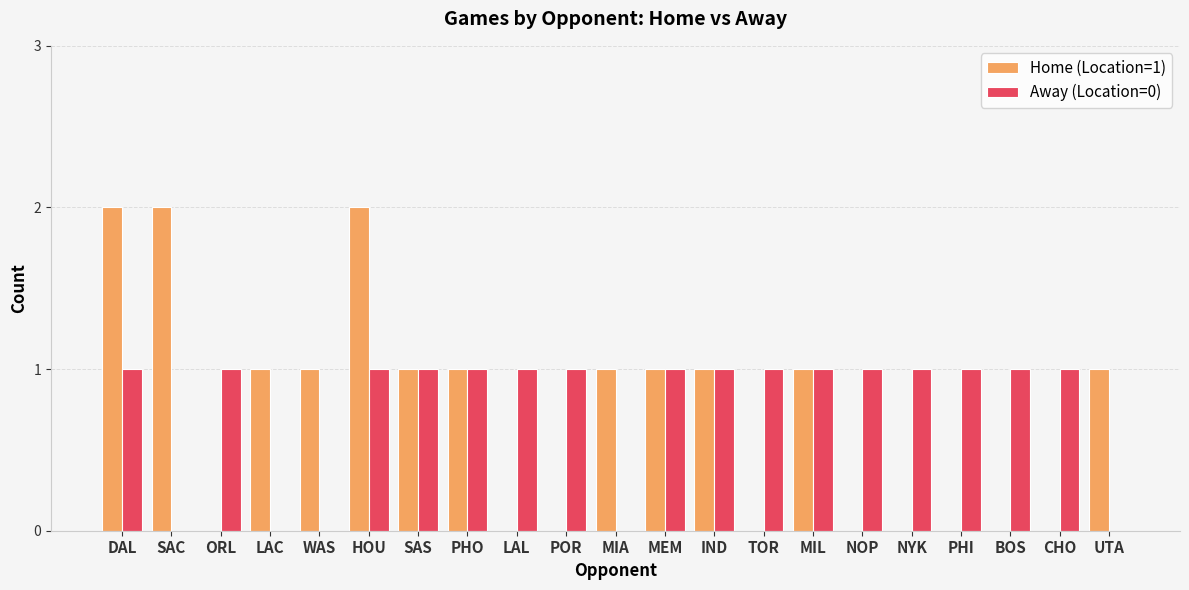

Reading left to right, list all the values displayed in this chart.

Home (Location=1): DAL=2	SAC=2	ORL=0	LAC=1	WAS=1	HOU=2	SAS=1	PHO=1	LAL=0	POR=0	MIA=1	MEM=1	IND=1	TOR=0	MIL=1	NOP=0	NYK=0	PHI=0	BOS=0	CHO=0	UTA=1
Away (Location=0): DAL=1	SAC=0	ORL=1	LAC=0	WAS=0	HOU=1	SAS=1	PHO=1	LAL=1	POR=1	MIA=0	MEM=1	IND=1	TOR=1	MIL=1	NOP=1	NYK=1	PHI=1	BOS=1	CHO=1	UTA=0